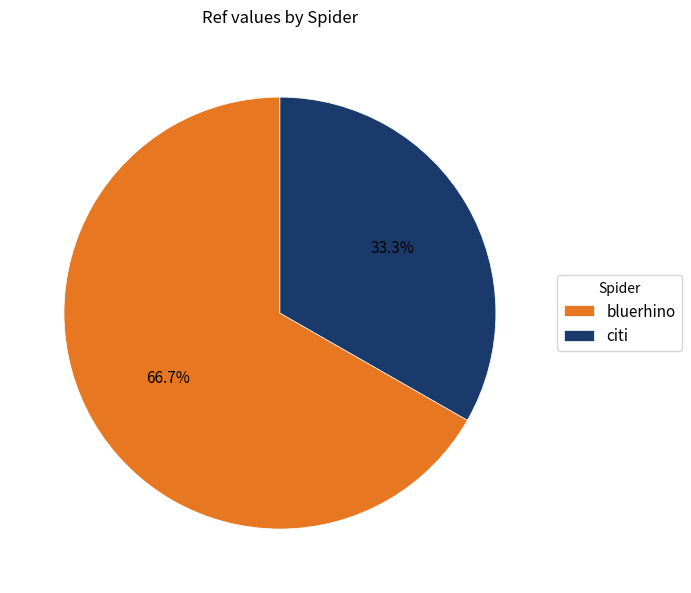

How much of the chart is everything except bluerhino?

33.3%